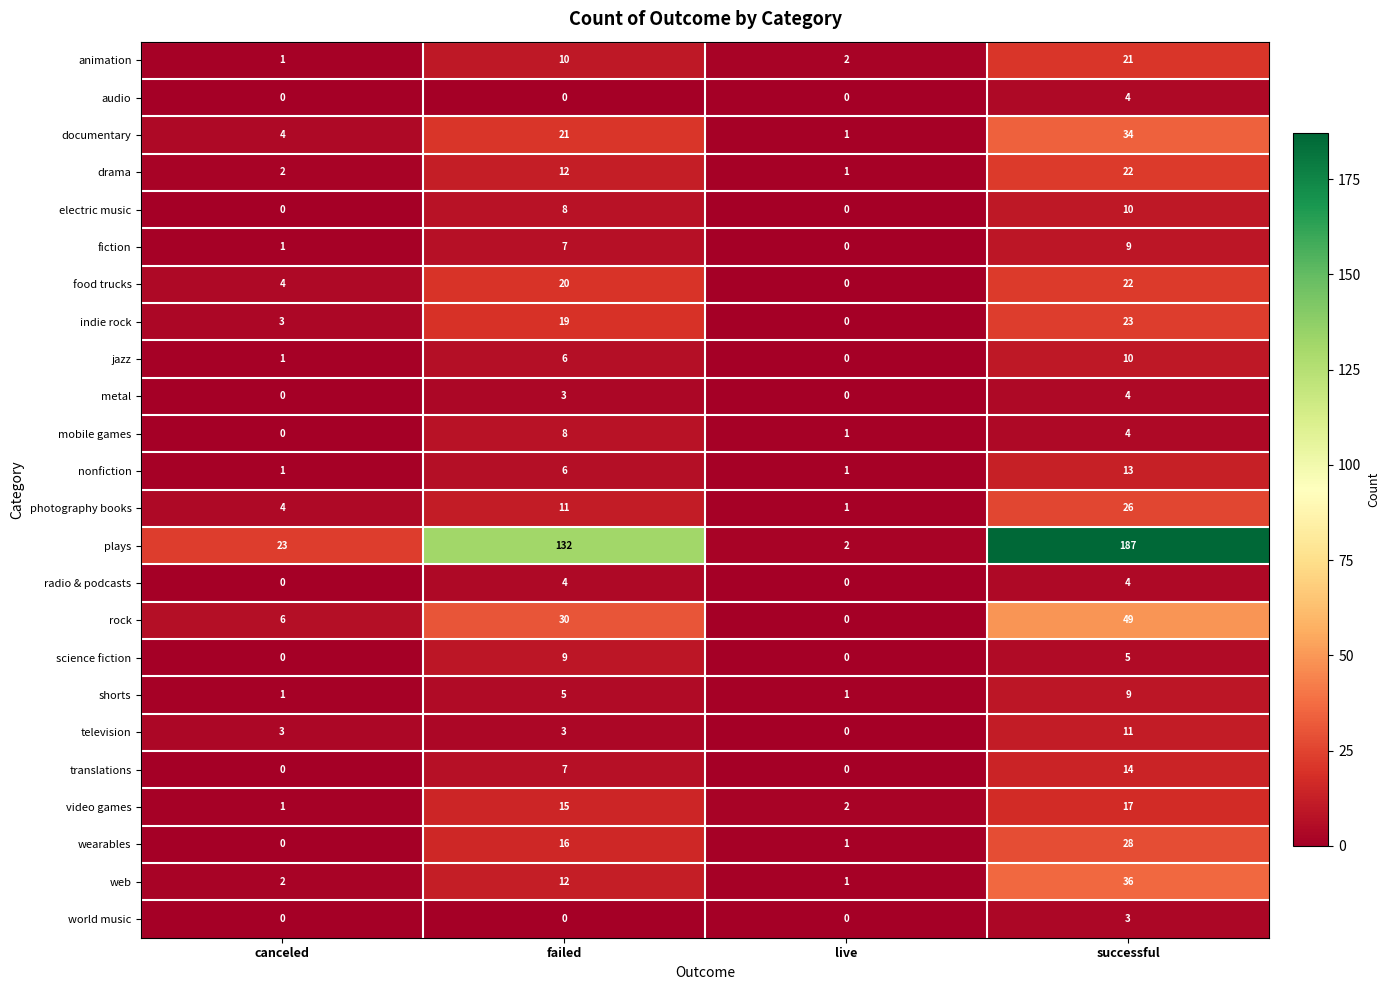

At which category is the sum across all series the highest?

successful